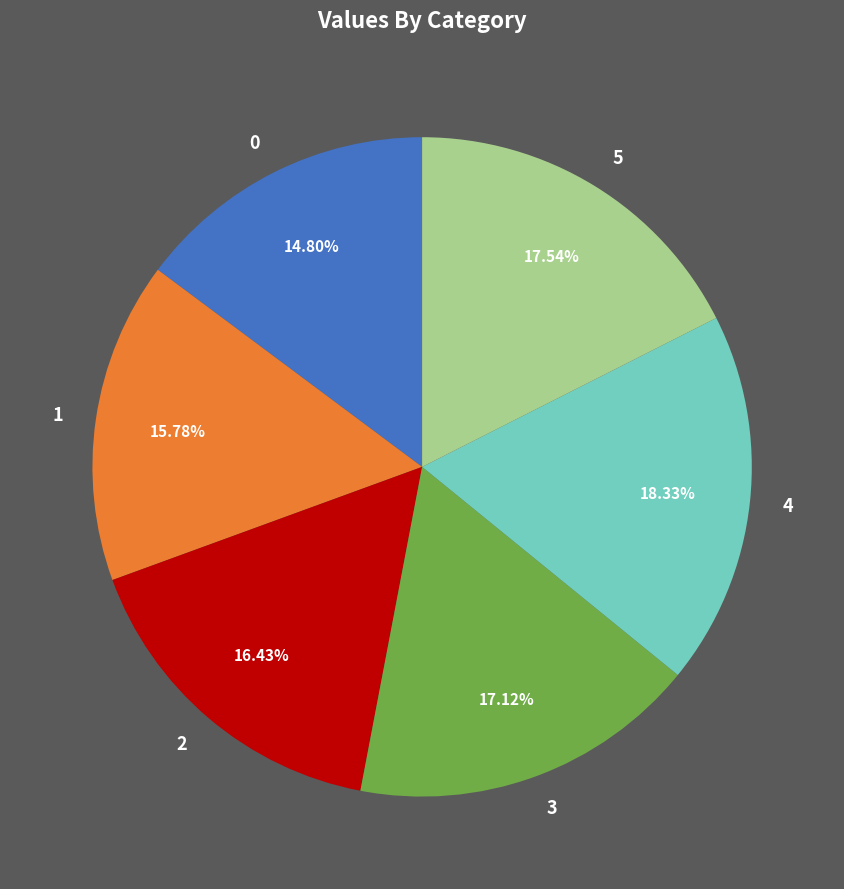

Is it true that 5 is 27% of the pie?

False